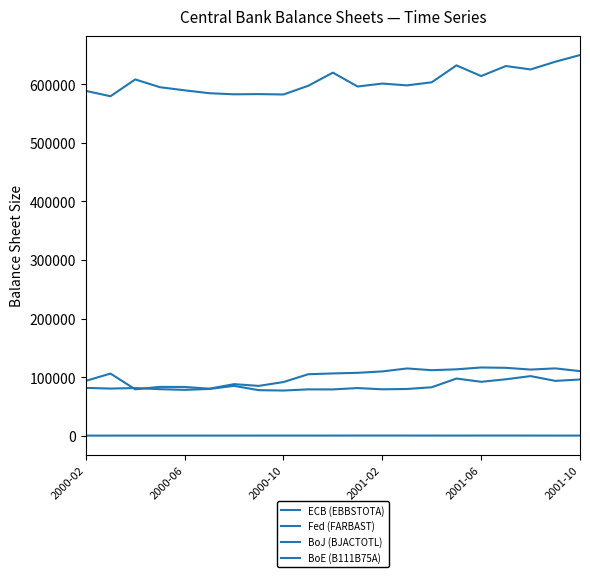

True or false: BoE (B111B75A) has more than 2 interior local peaks.

True